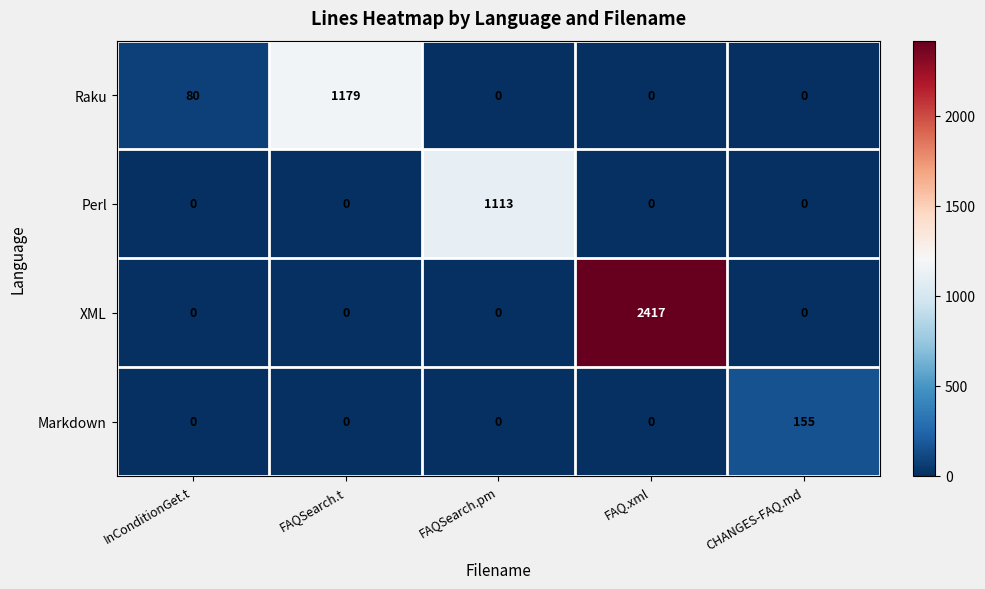

Reading left to right, what are all the values shown in this chart?

Raku: InConditionGet.t=80	FAQSearch.t=1179	FAQSearch.pm=0	FAQ.xml=0	CHANGES-FAQ.md=0
Perl: InConditionGet.t=0	FAQSearch.t=0	FAQSearch.pm=1113	FAQ.xml=0	CHANGES-FAQ.md=0
XML: InConditionGet.t=0	FAQSearch.t=0	FAQSearch.pm=0	FAQ.xml=2417	CHANGES-FAQ.md=0
Markdown: InConditionGet.t=0	FAQSearch.t=0	FAQSearch.pm=0	FAQ.xml=0	CHANGES-FAQ.md=155